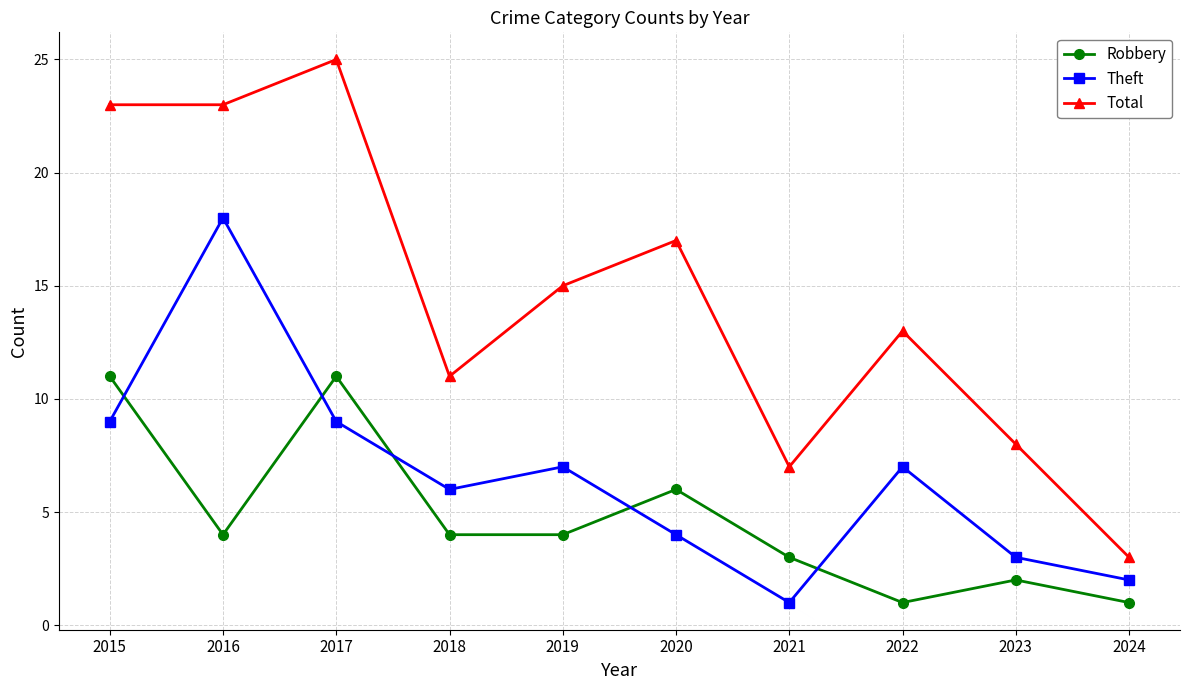

What is the spread (max minus min) of values at 2021?

6